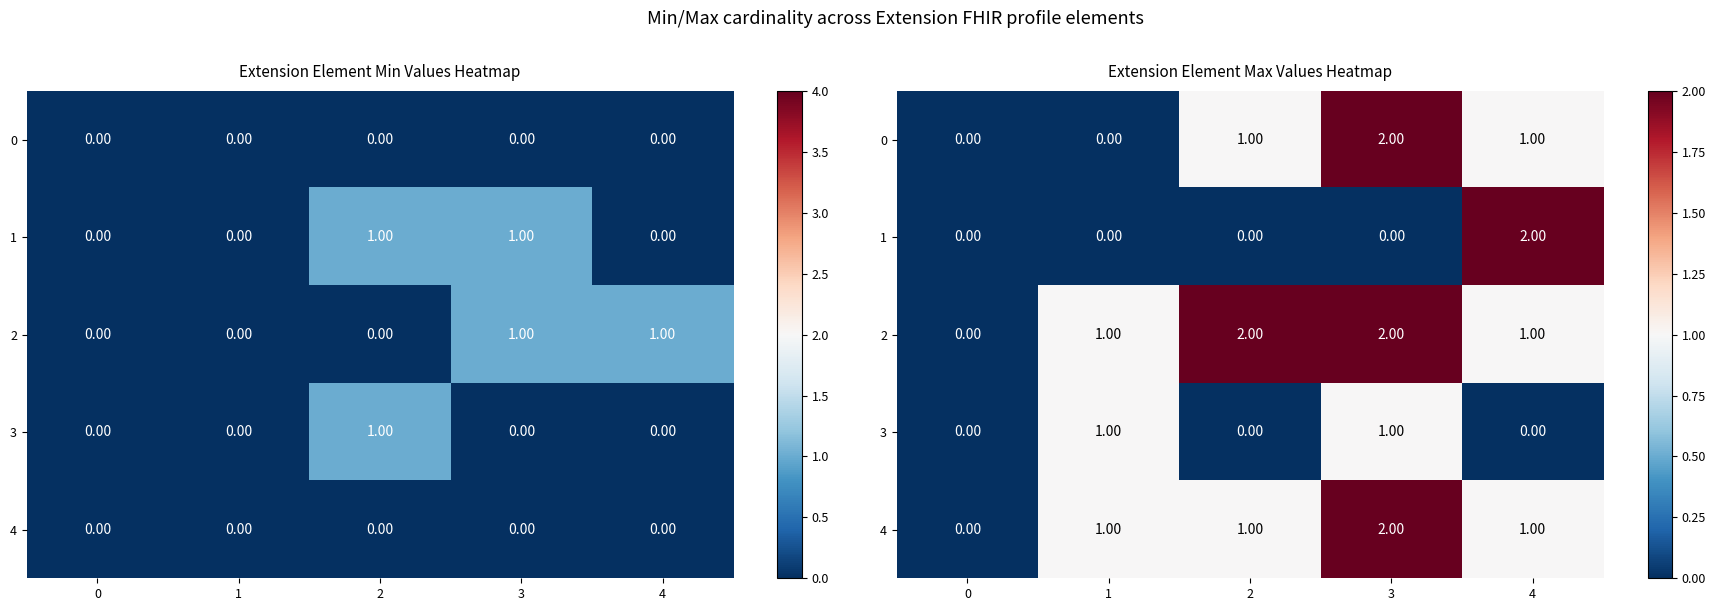

The 1 series shows 2 at 4. True or false?

True